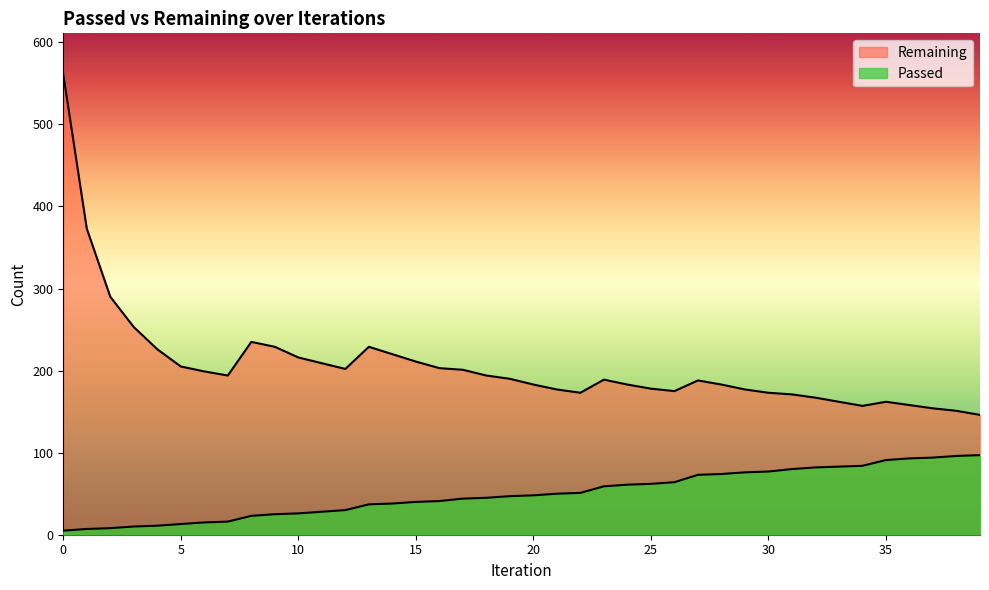

Which series has the largest range (max minus min)?

Remaining